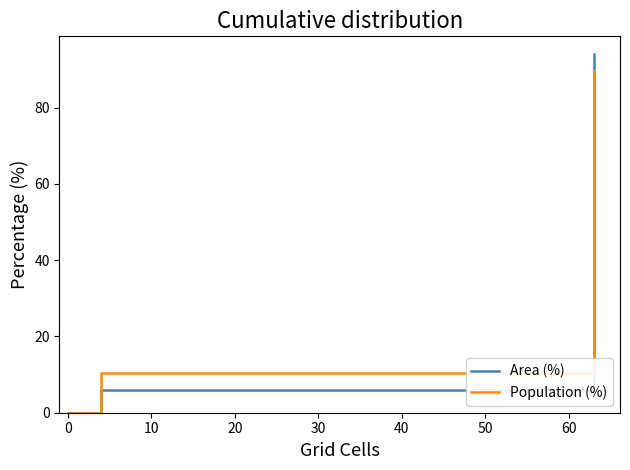

What is the label of the 3rd point from the right?

20